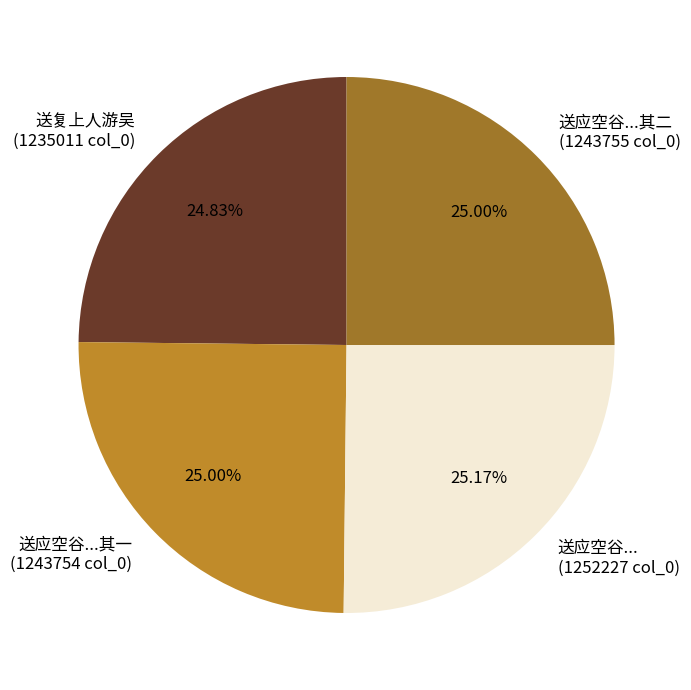

Approximately how many times larger is the value at 送复上人游吴 (1235011 col_0) compared to 送应空谷...其一 (1243754 col_0)?

1.0